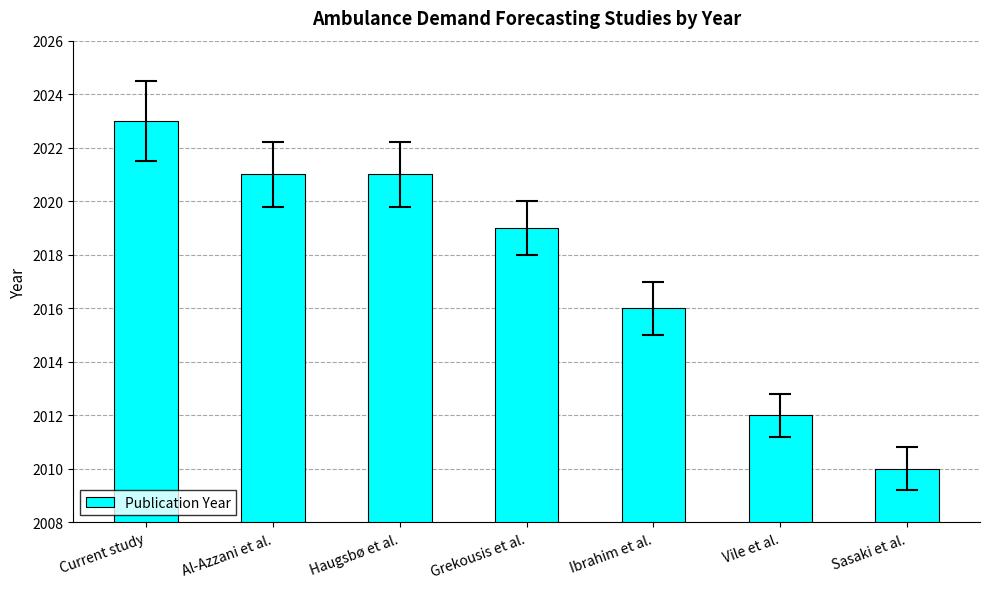

Is it true that the value at Grekousis et al. is 2019?

True